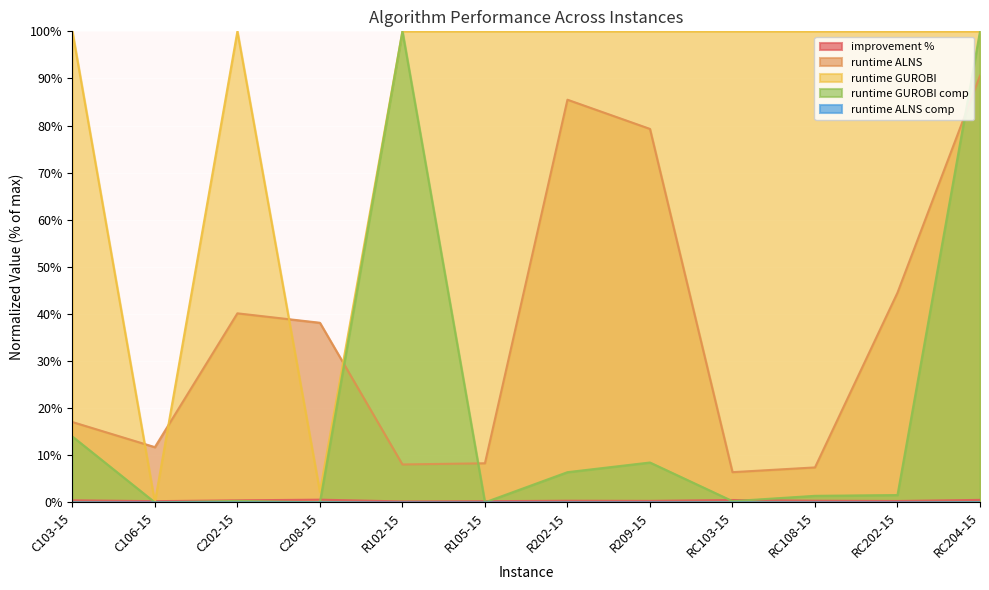

What is the greatest value displayed?

100.0